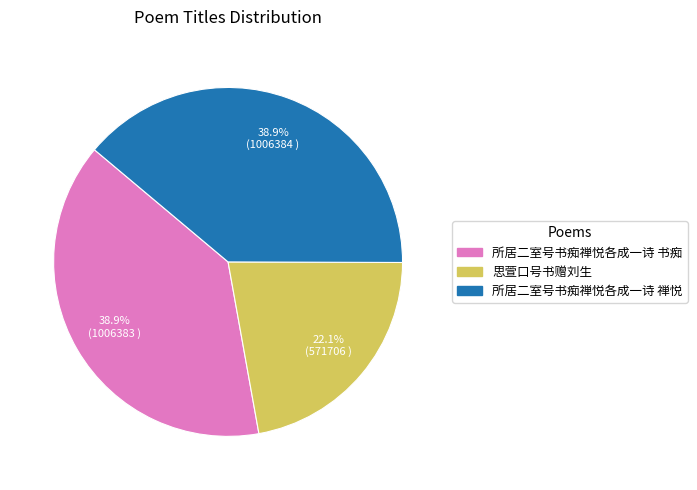

Between 思萱口号书赠刘生 and 所居二室号书痴禅悦各成一诗 书痴, which is larger?

所居二室号书痴禅悦各成一诗 书痴